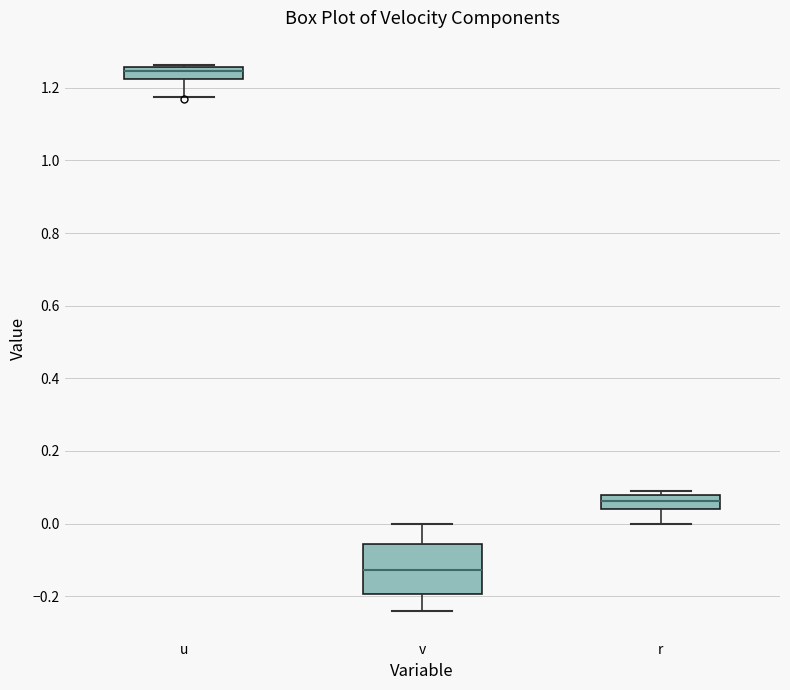

Where is the lower edge of the box for r on the y-axis? The values are not printed on the chart, so give them approximately, as read against the axis.

0.04